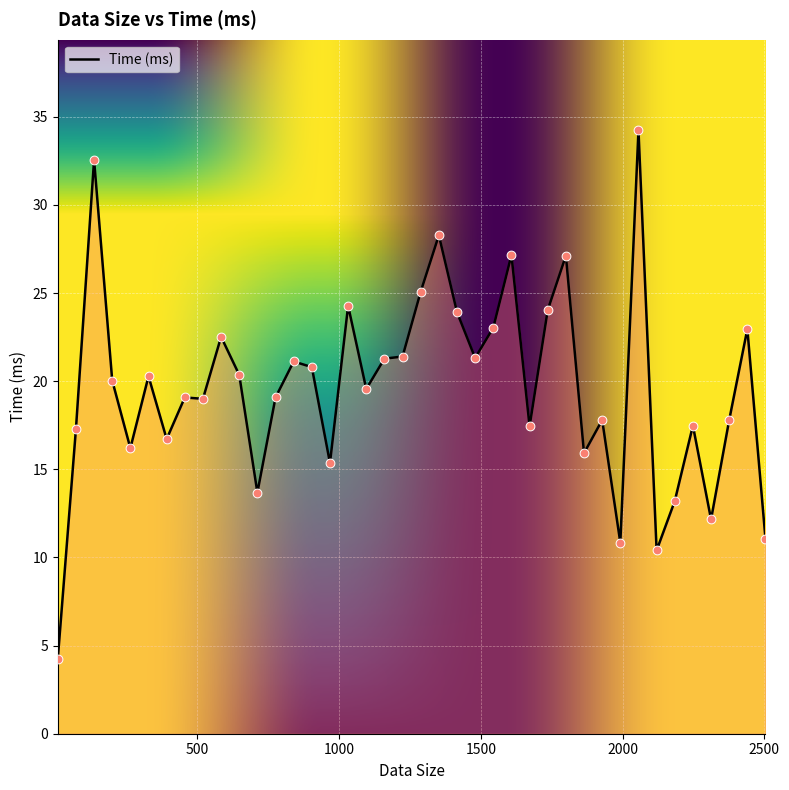

What is the minimum value shown in the chart?

4.2